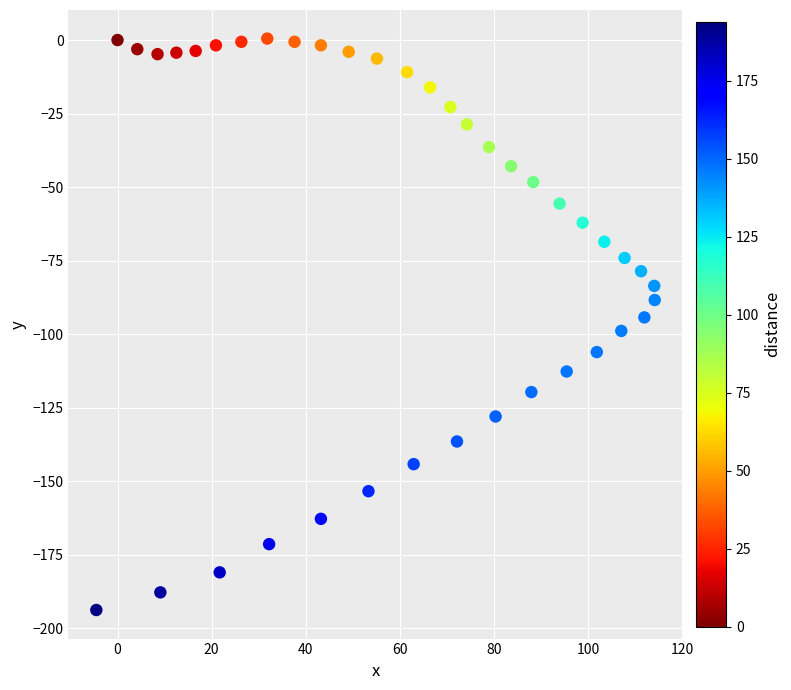

What is the range of X values (max minus min)?

118.6